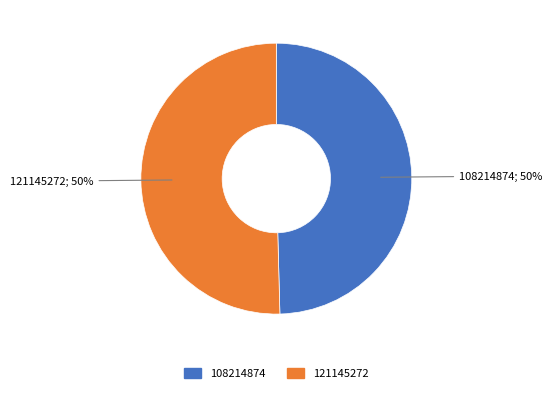

What is the smallest slice in the pie chart?

108214874